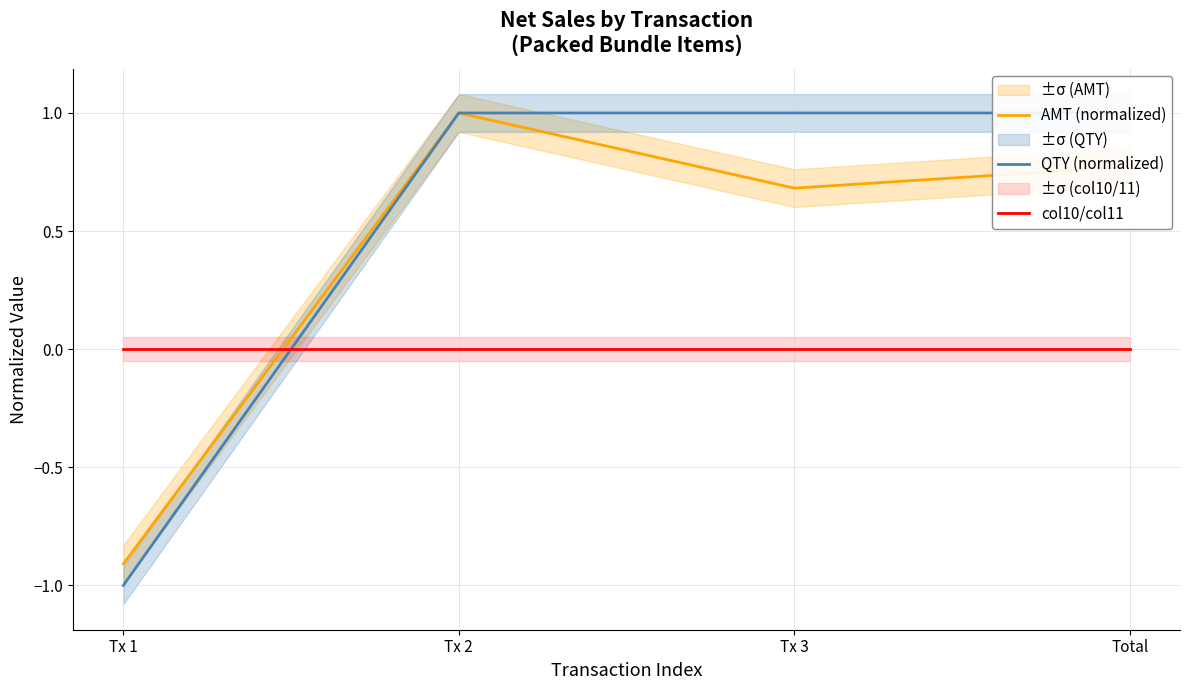

List the series in order of their overall mean, highest first.

QTY (normalized), AMT (normalized), col10/col11